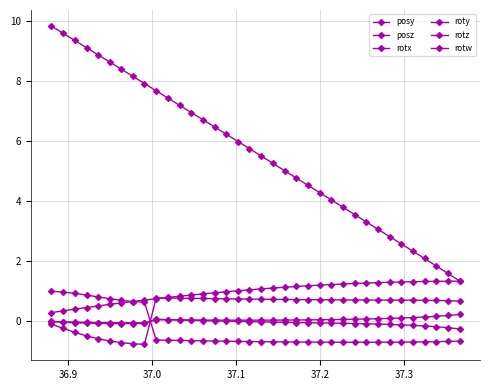

What is the maximum value shown in the chart?

9.8